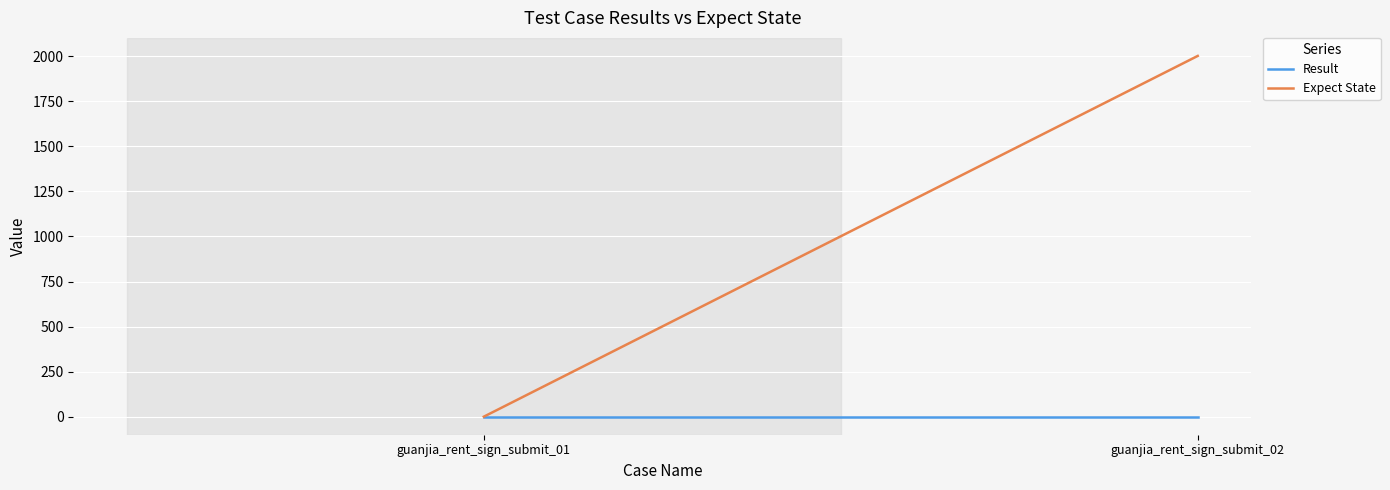

At guanjia_rent_sign_submit_01, list the series in order from largest to smallest.

Result, Expect State